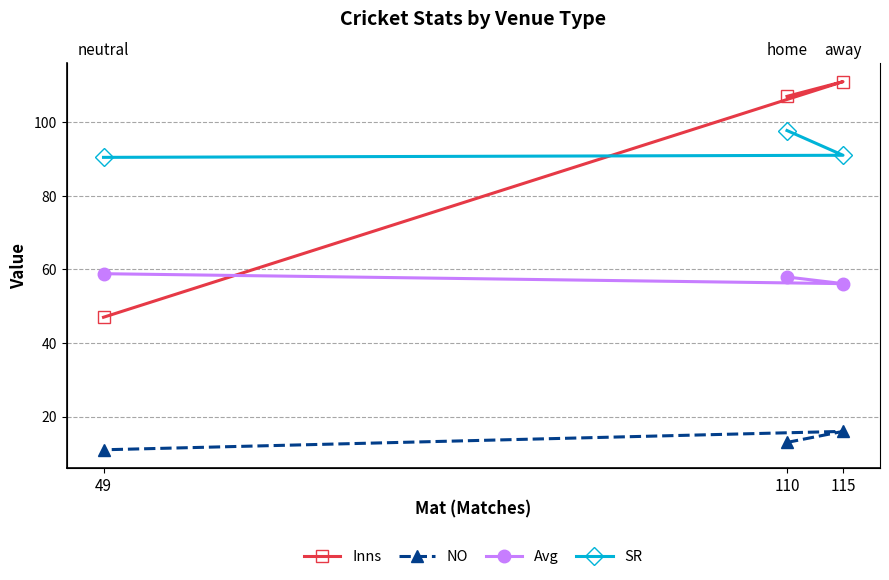

At which label is Avg closest to 57?

115